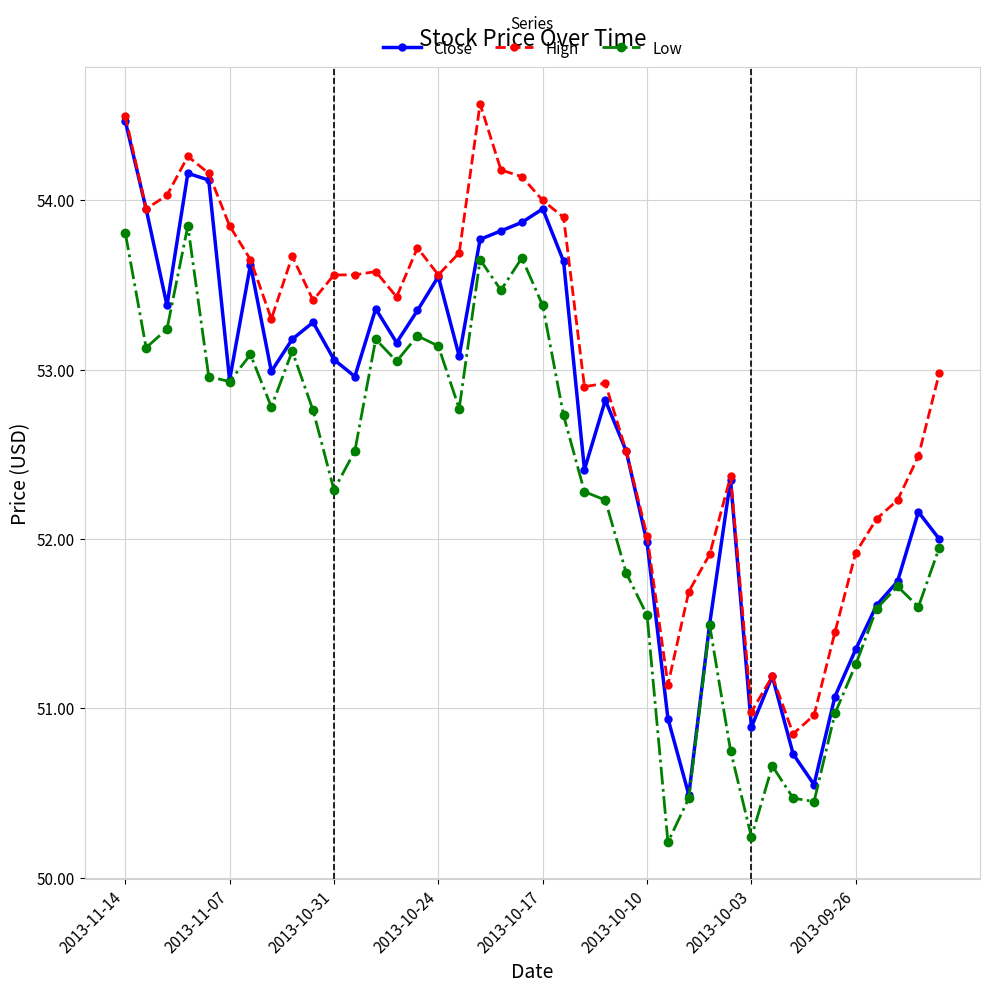

List the series in order of their overall mean, highest first.

High, Close, Low